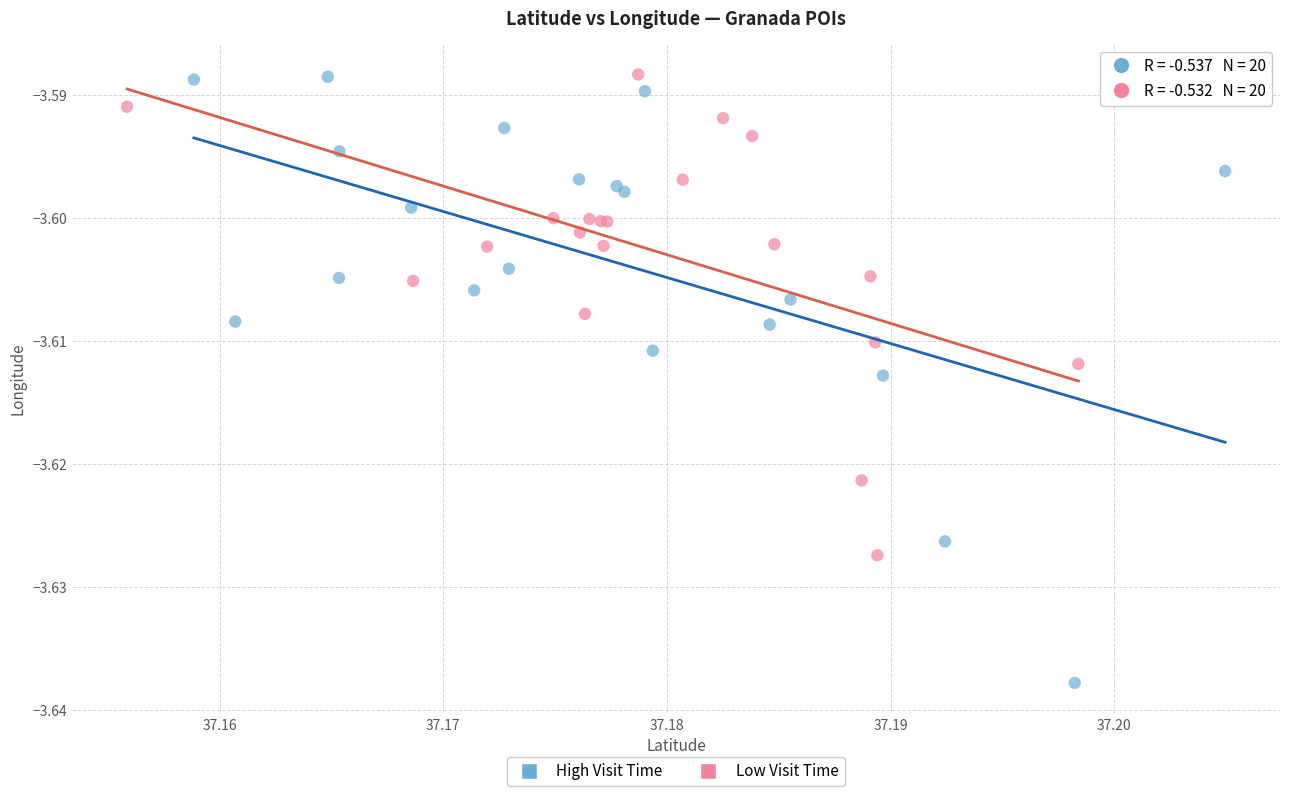

What are all the series names shown in the legend?

High Visit Time, Low Visit Time